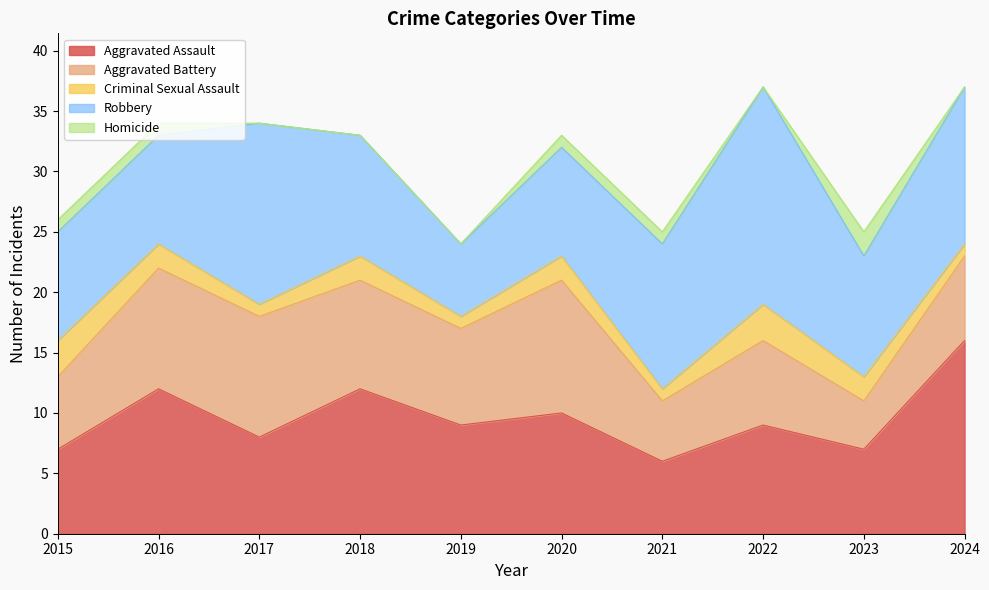

True or false: Homicide and Robbery cross at least once.

False